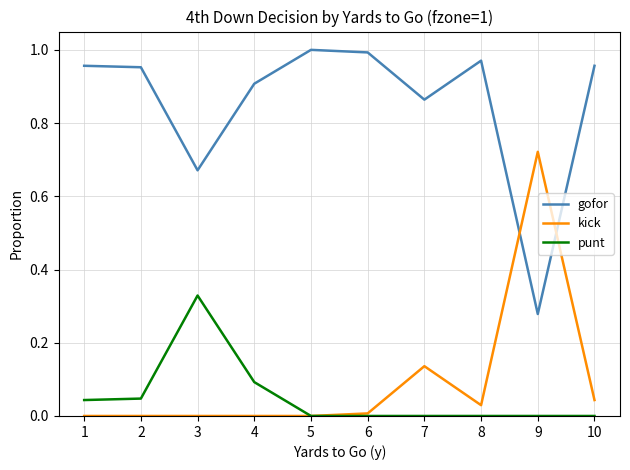

Where do gofor and kick first cross each other?

8 and 9